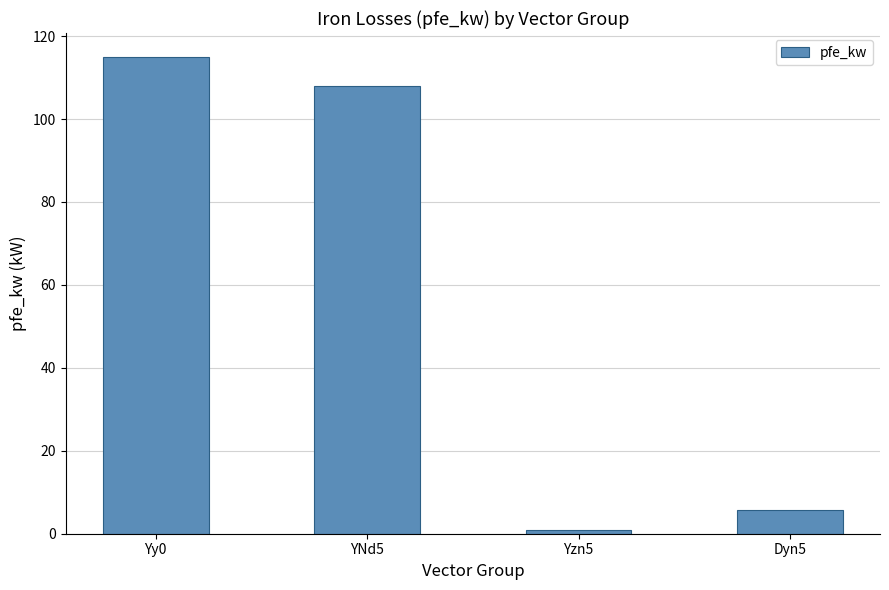

Reading left to right, what are all the values shown in this chart?

Yy0=115.0	YNd5=108.0	Yzn5=0.8	Dyn5=5.7